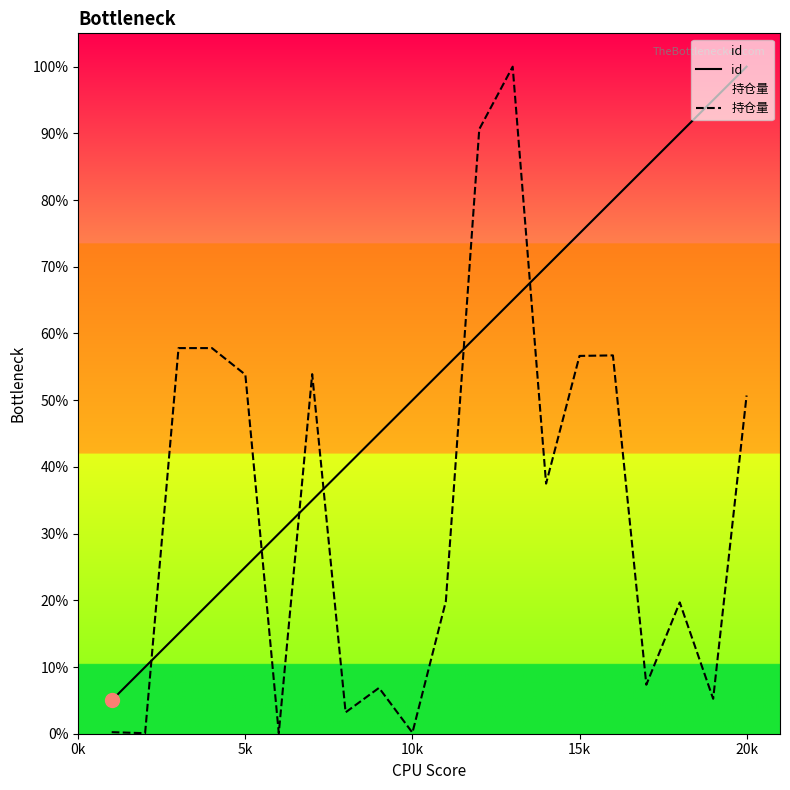

Reading right to left, what are all the values shown in this chart?

id: 100.0	95.0	90.0	85.0	80.0	75.0	70.0	65.0	60.0	55.0	50.0	45.0	40.0	35.0	30.0	25.0	20.0	15.0	10.0	5.0
持仓量: 50.7	5.2	19.7	7.3	56.7	56.6	37.5	100.0	90.6	19.8	0.2	6.9	3.2	53.9	0.1	53.8	57.8	57.8	0.1	0.2